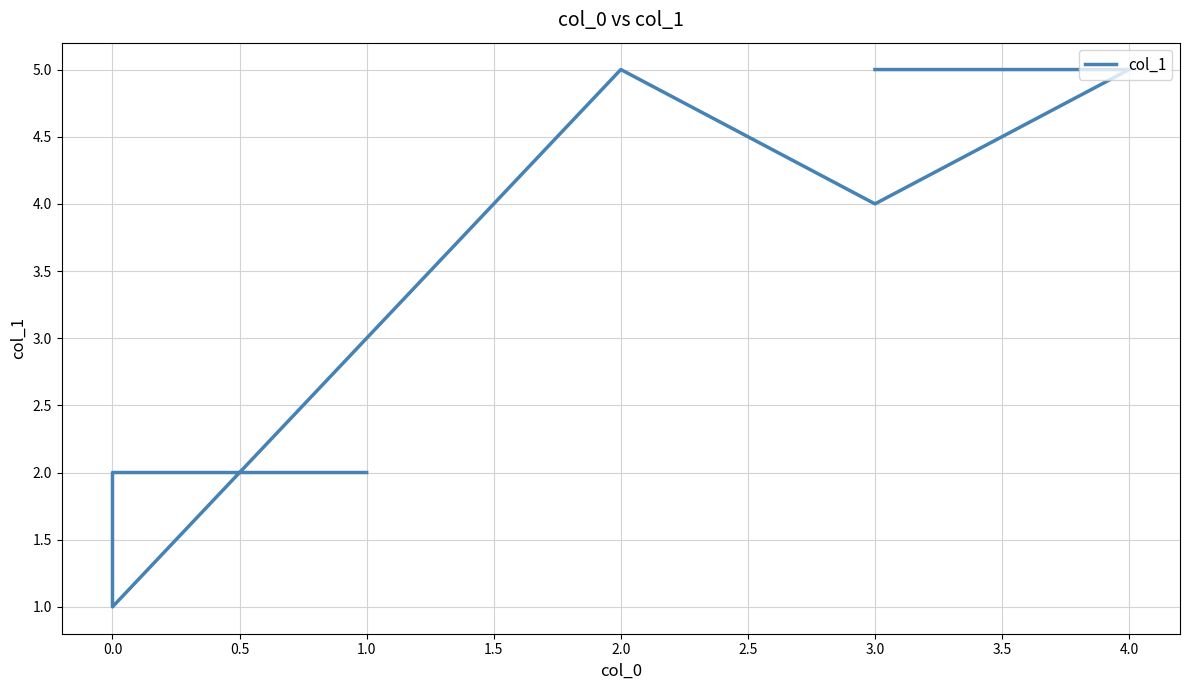

Is it true that the value at 1.0 is 3?

False